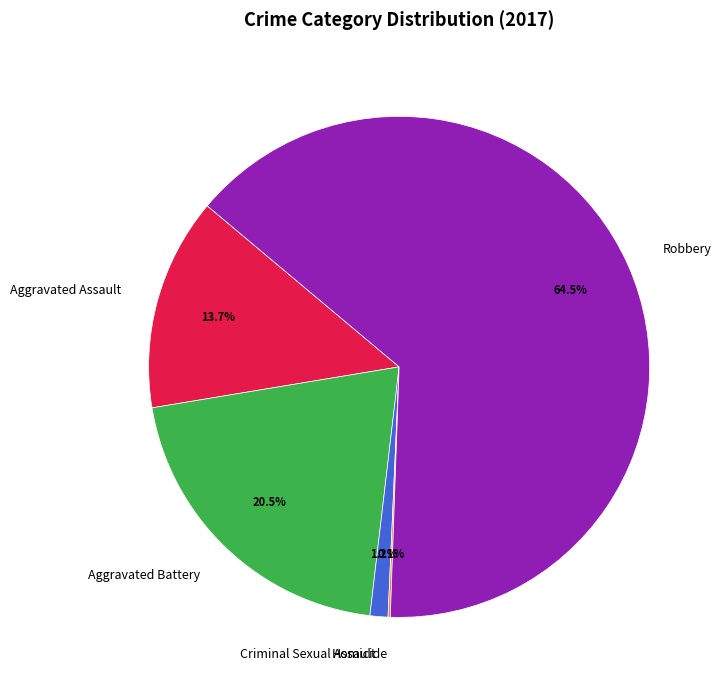

Which slice represents more than half of the pie?

Robbery